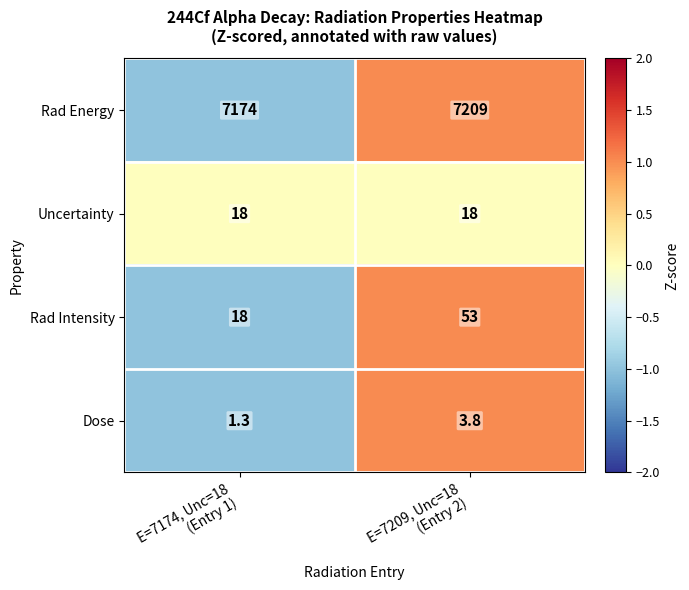

What is the minimum value shown in the chart?

1.3